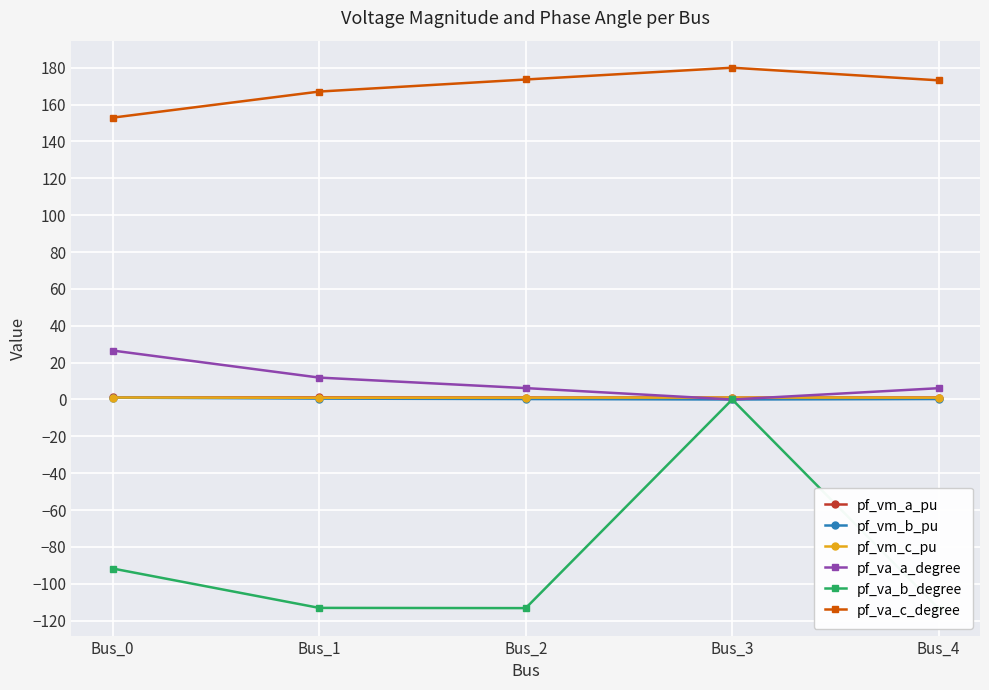

What is the difference between the highest and lowest values at Bus_4?

286.6